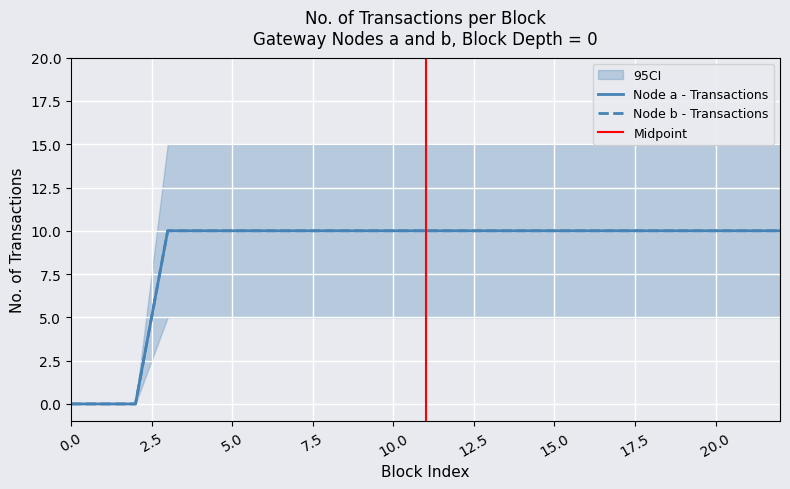

Which series has the largest total across all categories?

Node a - No. of Transactions